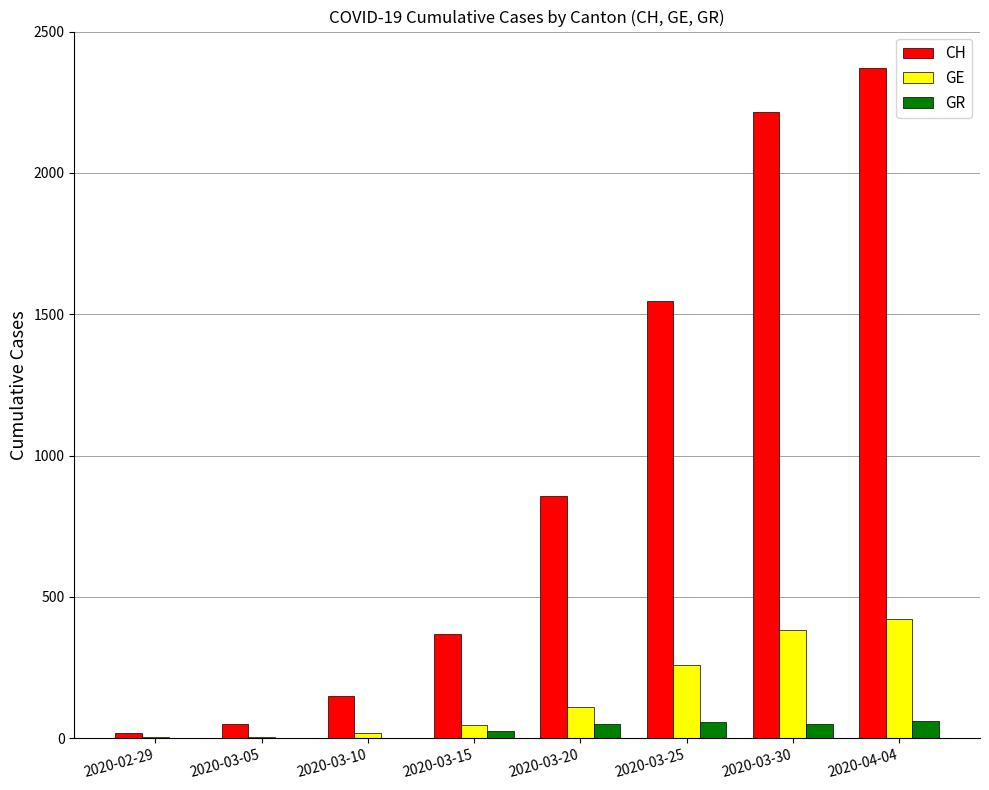

What is the maximum value for GR?

60